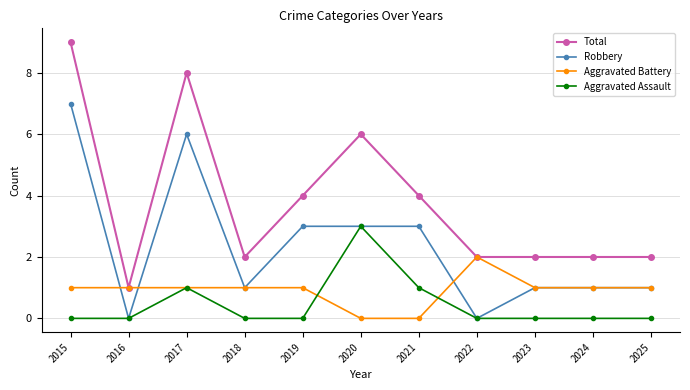

Is the value of Aggravated Assault at 2023 greater than the value of Robbery at 2018?

No